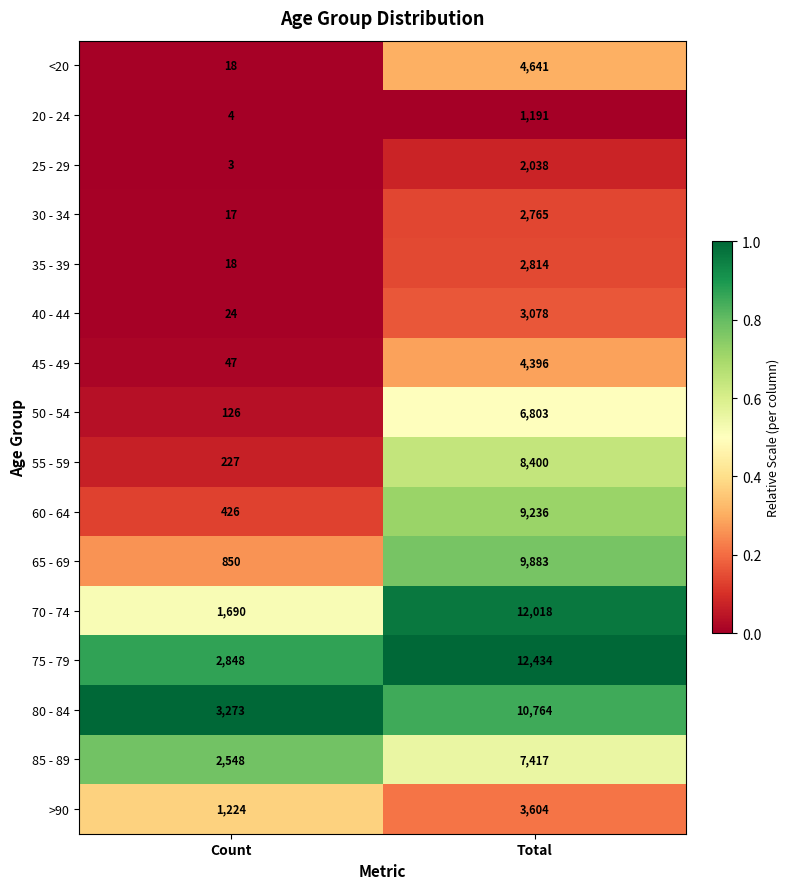

Rank the series by their maximum value, from highest to lowest.

75 - 79, 70 - 74, 80 - 84, 65 - 69, 60 - 64, 55 - 59, 85 - 89, 50 - 54, <20, 45 - 49, >90, 40 - 44, 35 - 39, 30 - 34, 25 - 29, 20 - 24